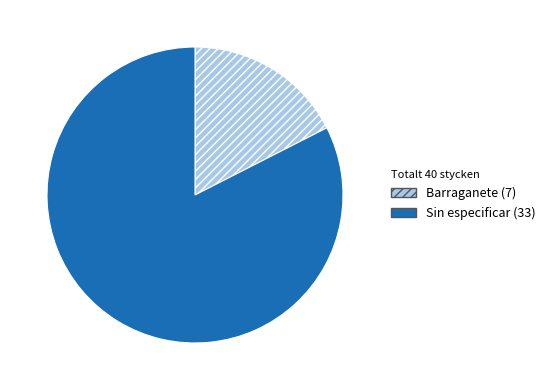

Which has a higher value, Barraganete or Sin especificar?

Sin especificar